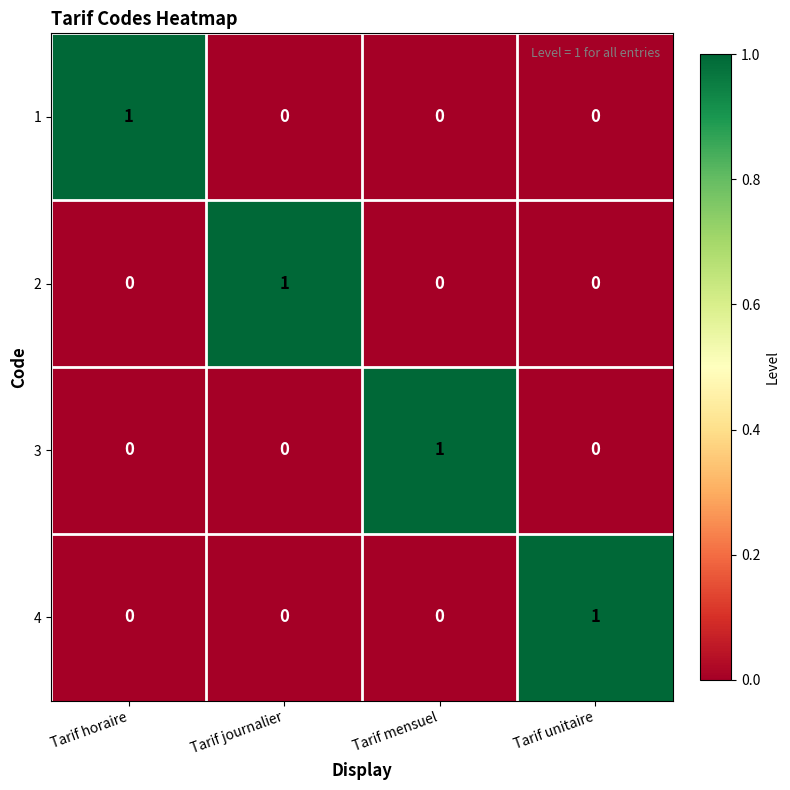

Is it true that 2 equals 0 at Tarif mensuel?

True